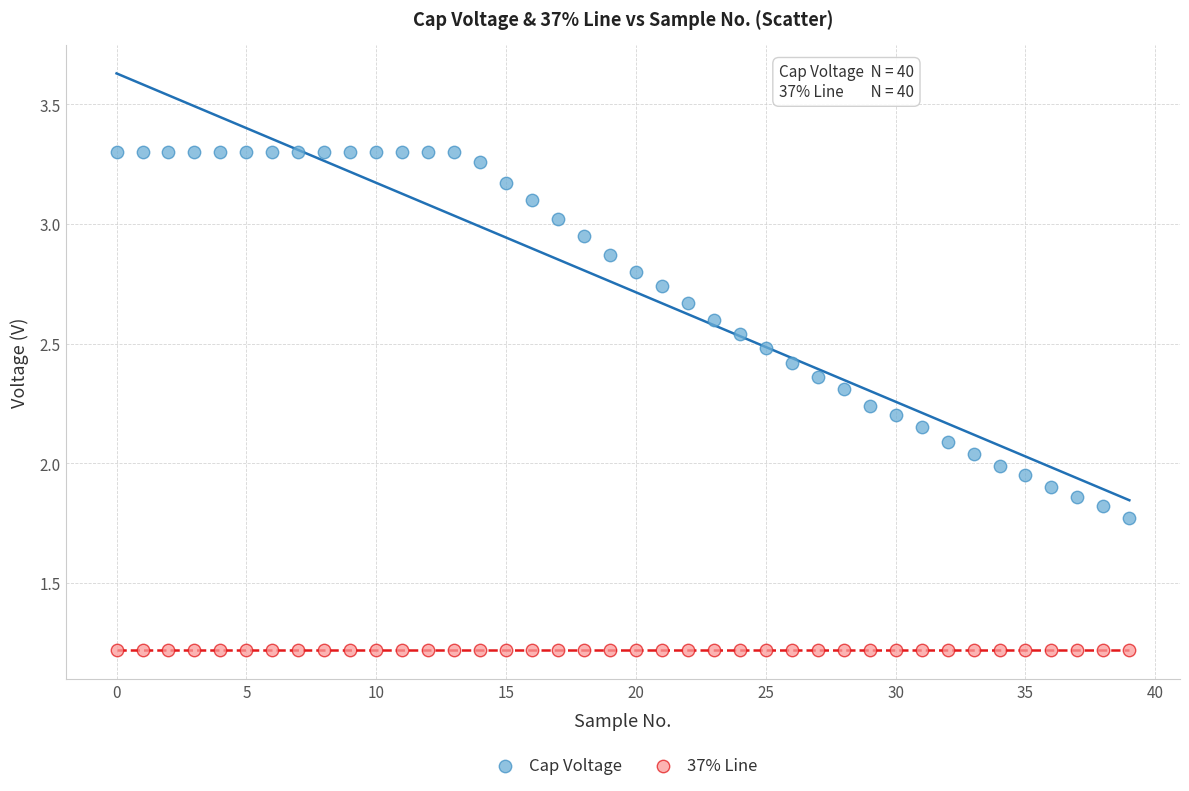

Which series contains the lowest Y value?

37% Line